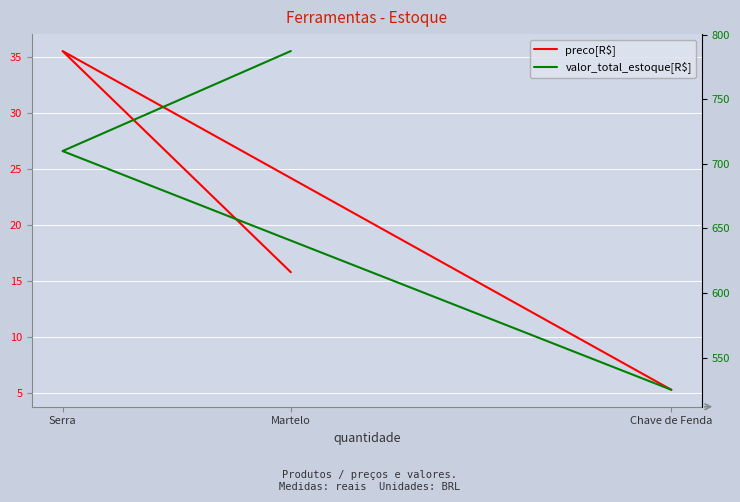

At which category is the sum across all series the highest?

Martelo